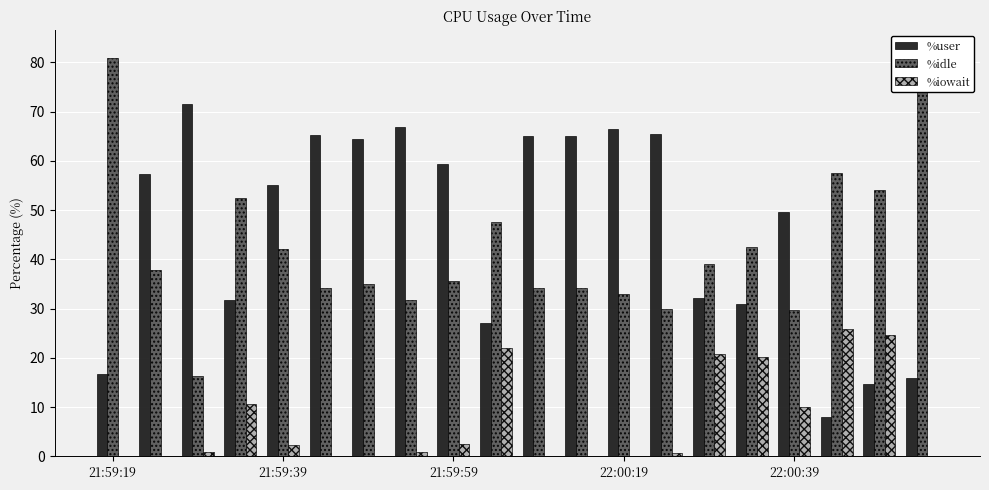

True or false: %iowait has a value of 0.0 at 21:59:39.

False